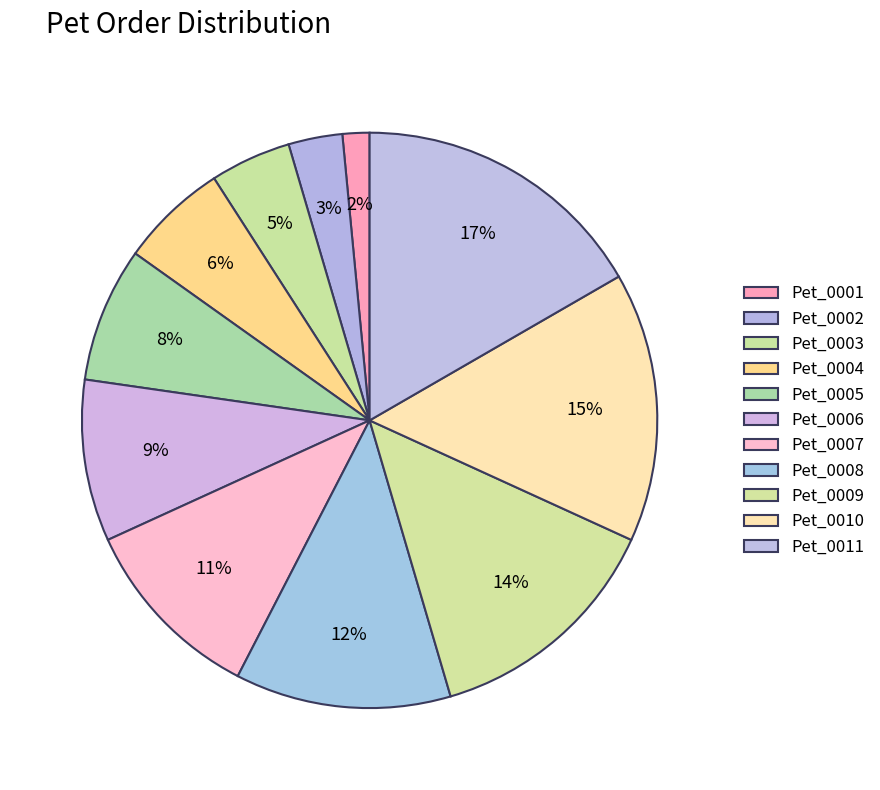

What is the smallest slice in the pie chart?

Pet_0001